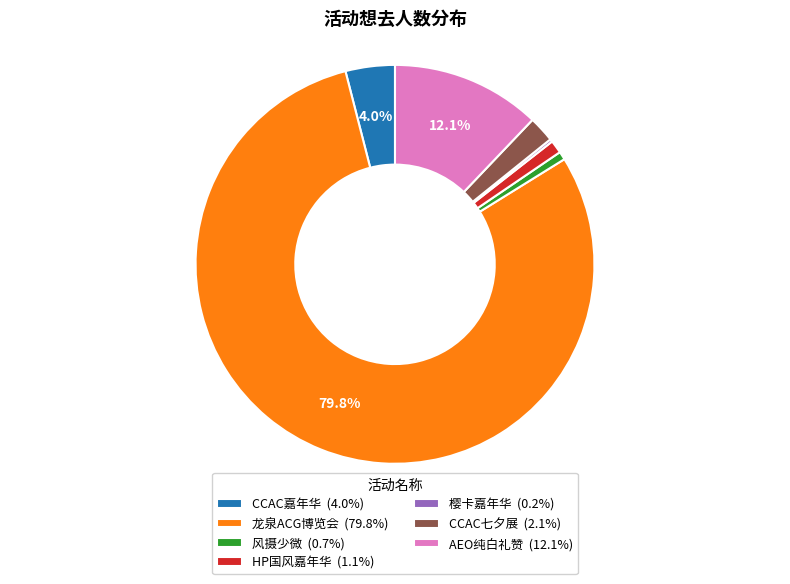

To the nearest percent, what is the average slice percentage?

14%